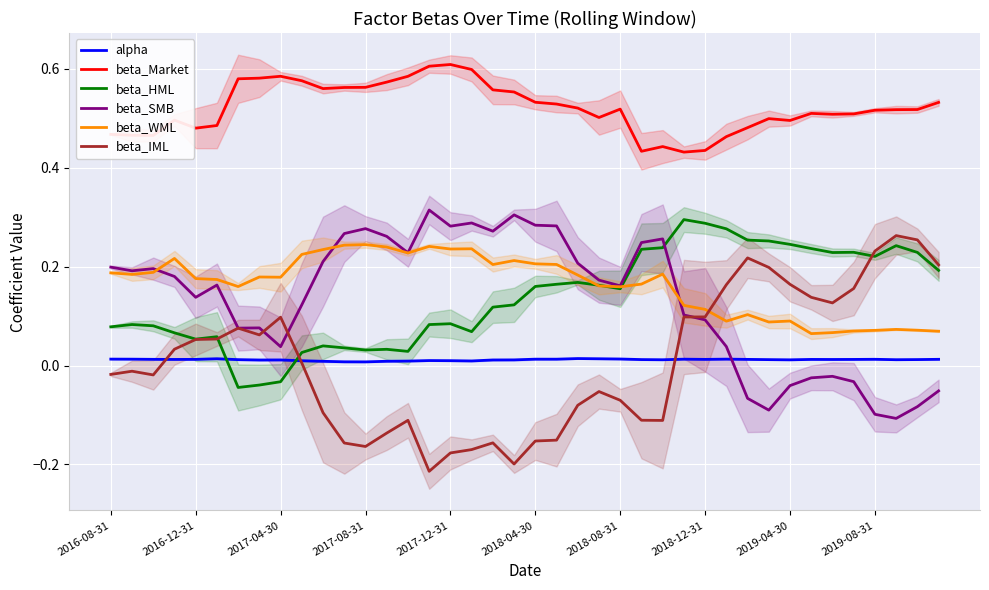

True or false: beta_Market and beta_WML intersect in this chart.

False